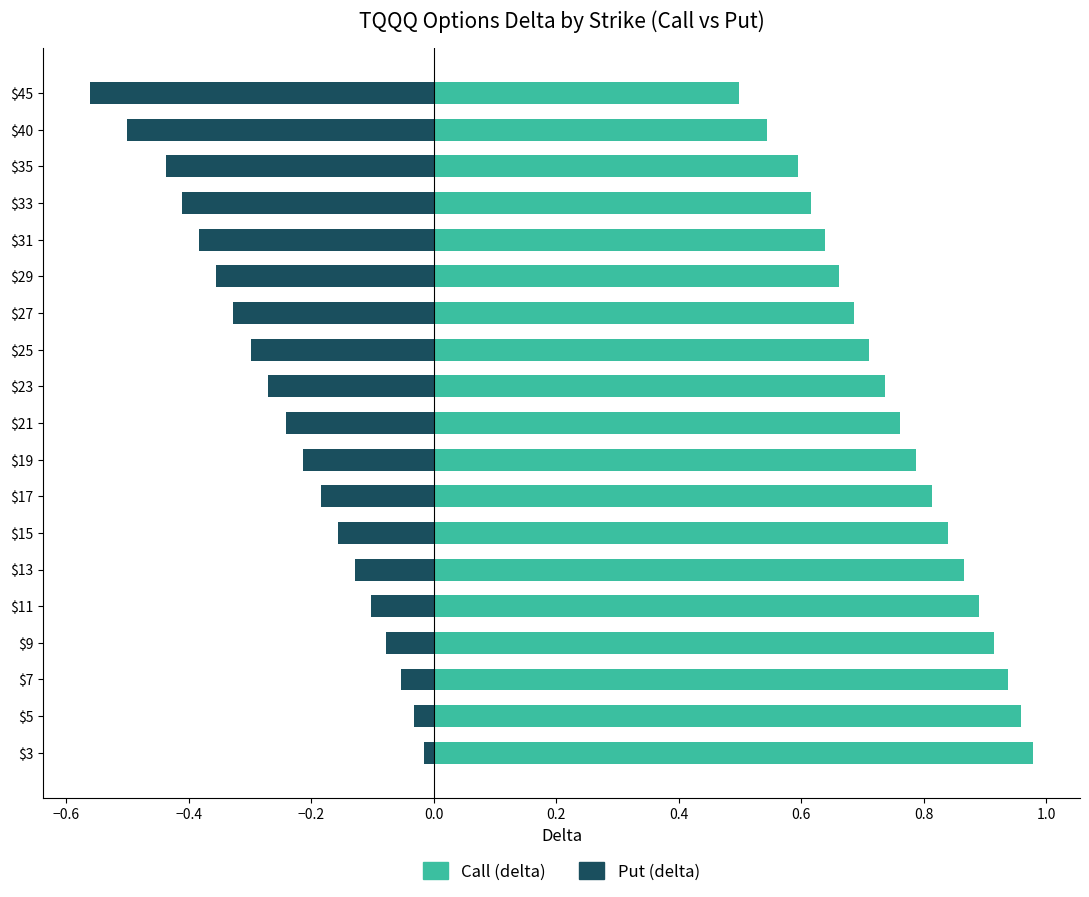

What are all the series names shown in the legend?

Call (delta), Put (delta)